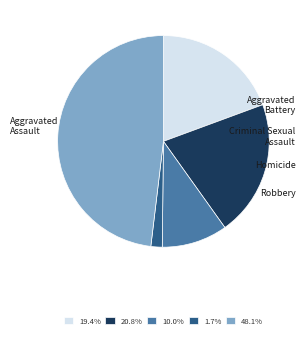

How many slices are in this pie chart?

5